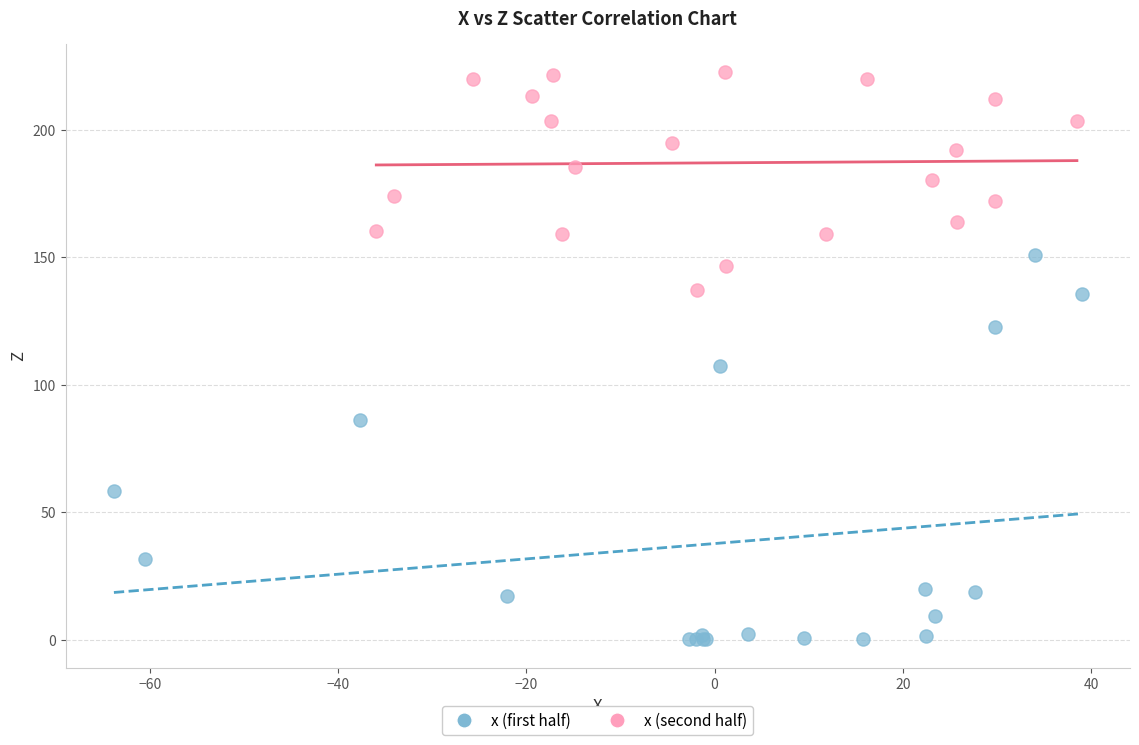

Which series has the largest Y range (max minus min)?

x (first half)